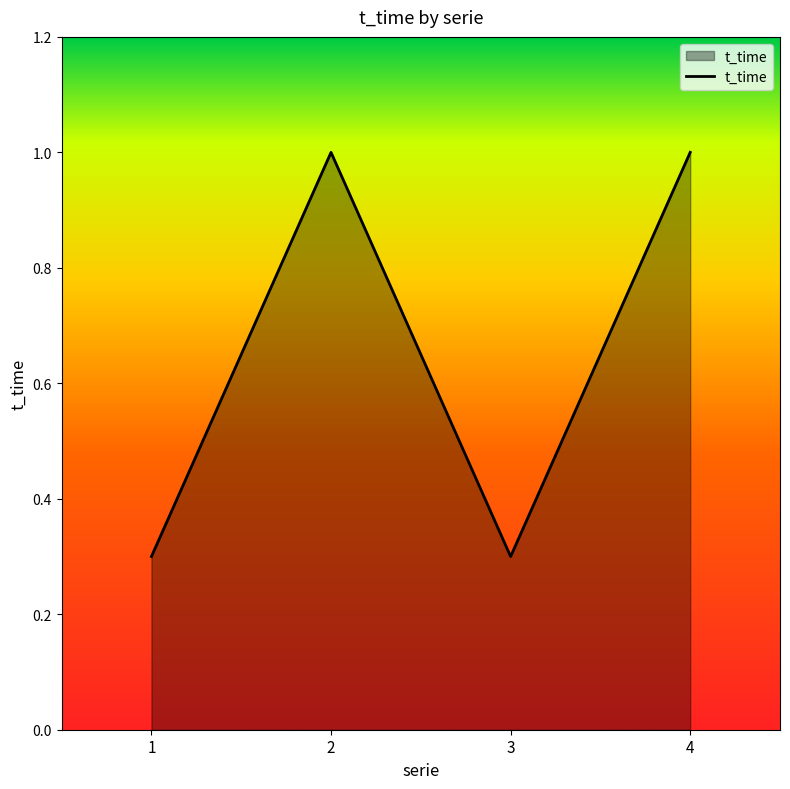

Which has a higher value, 3 or 2?

2